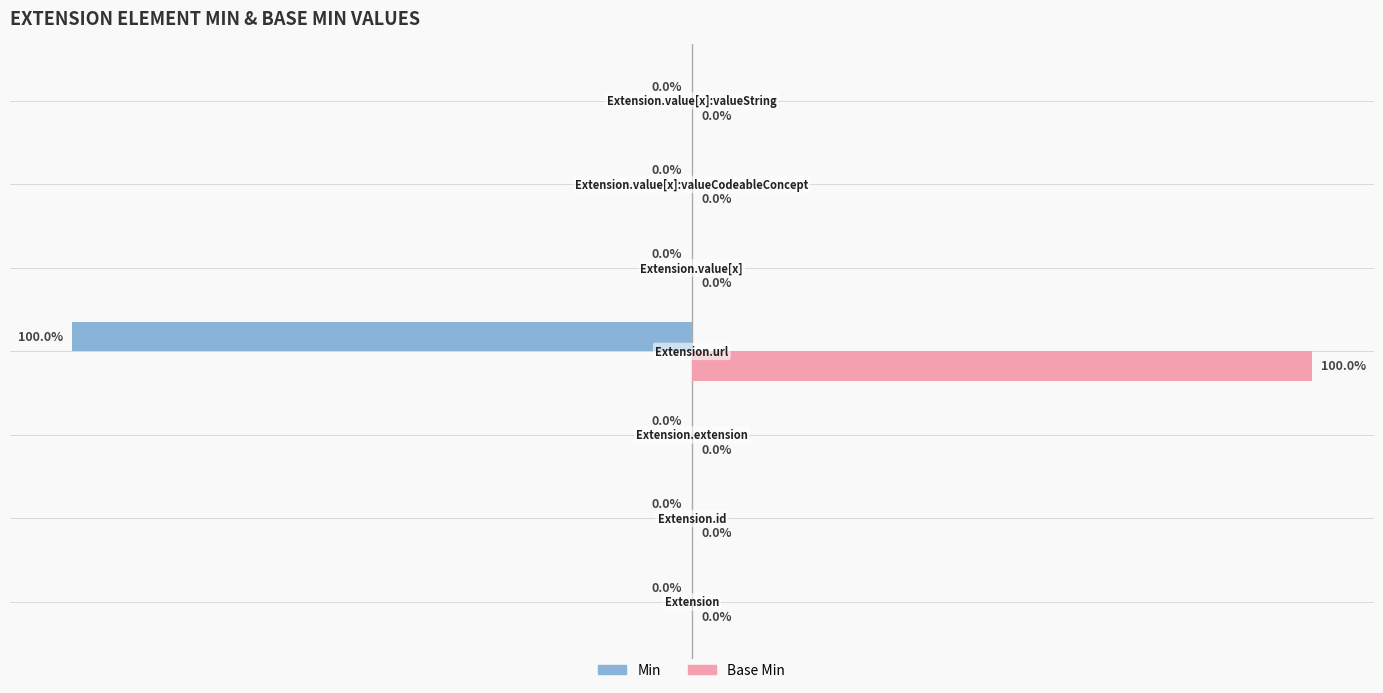

Which series has the largest total across all categories?

Base Min